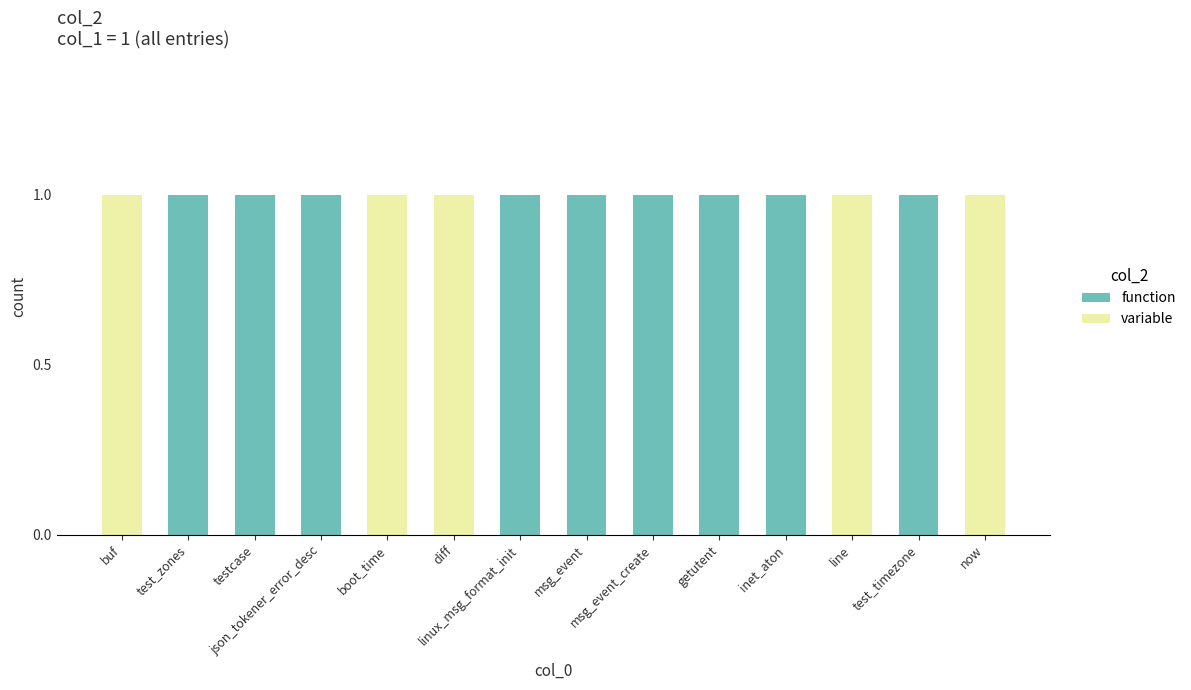

What is the sum of all function values?

9